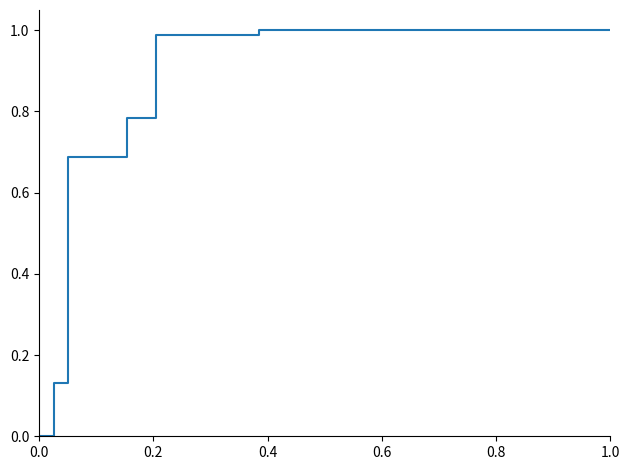

How many lines are shown in the chart?

1